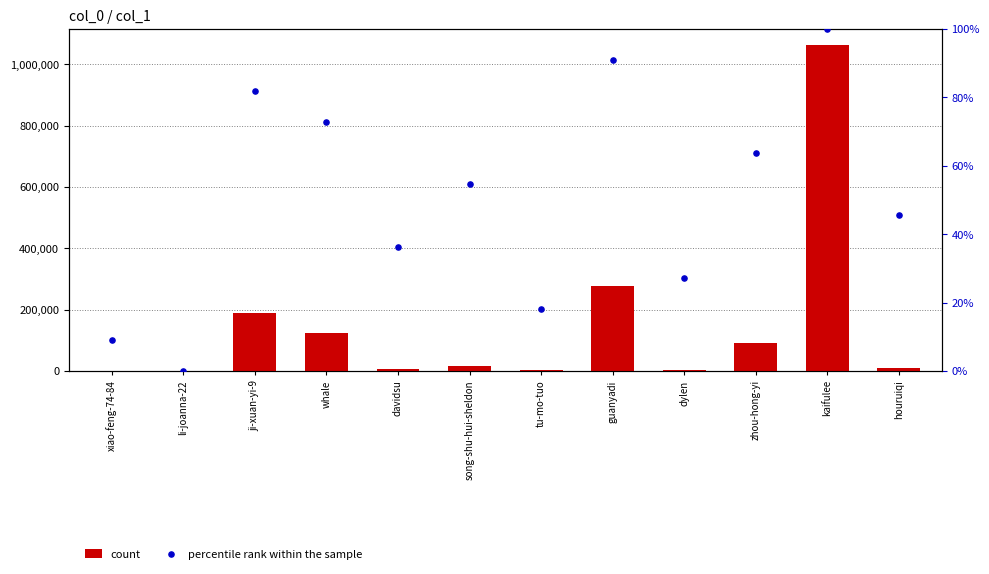

What are all the series names shown in the legend?

count, percentile rank within the sample